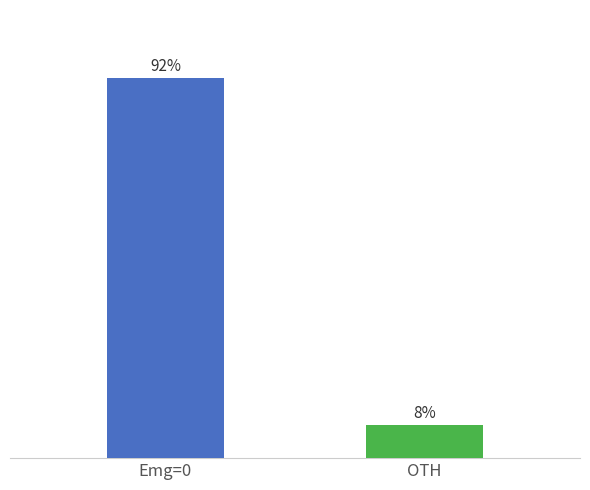

List the labels in order of value, smallest first.

OTH, Emg=0